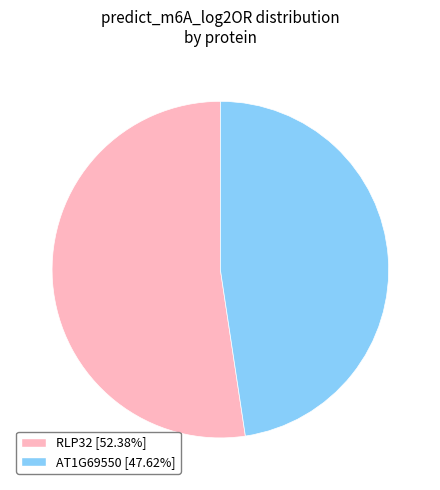

How many slices are in this pie chart?

2